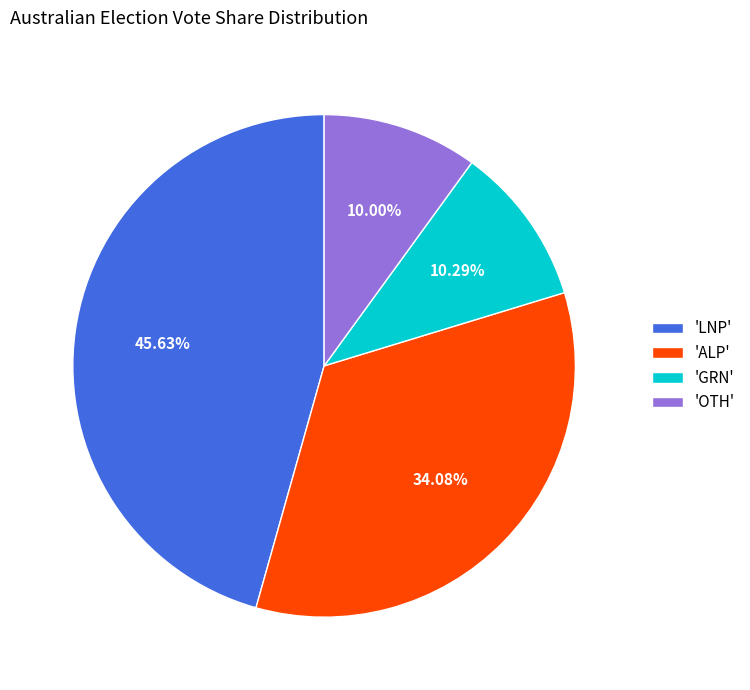

Which slice is the largest?

'LNP'